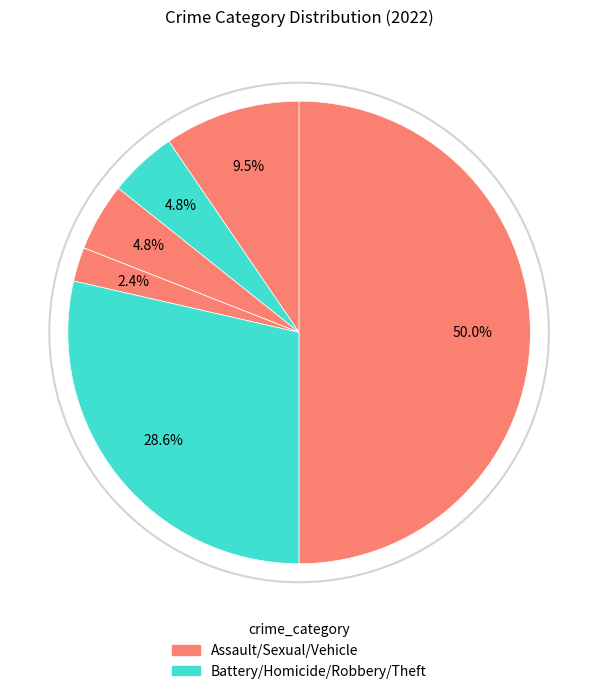

To the nearest percent, what is the difference between the largest and smallest slice percentages?

50%